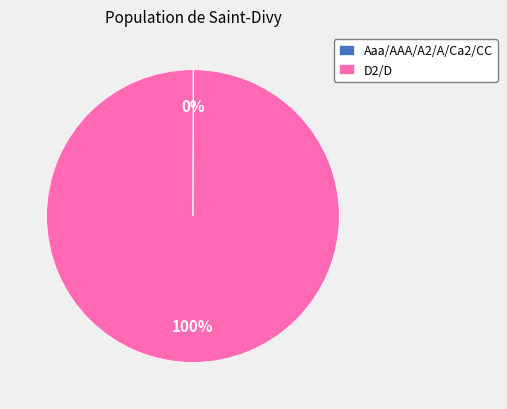

To the nearest percent, what is the difference between the largest and smallest slice percentages?

100%